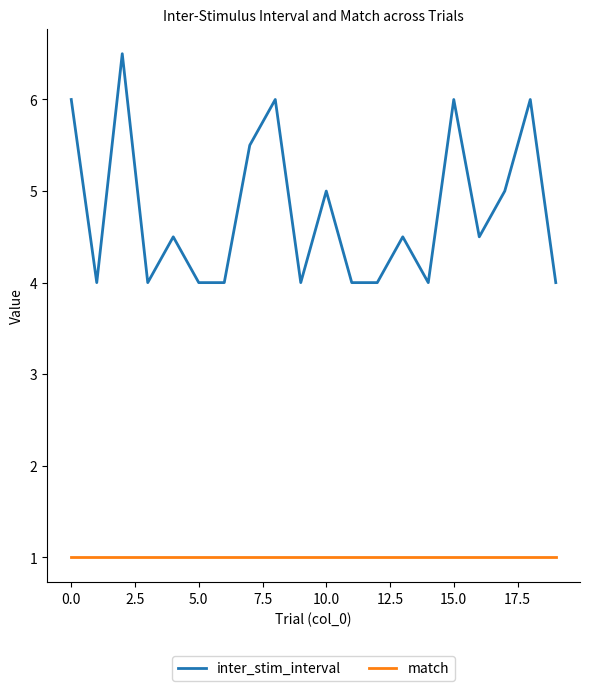

What is the difference between the maximum and minimum values in the inter_stim_interval series?

2.5